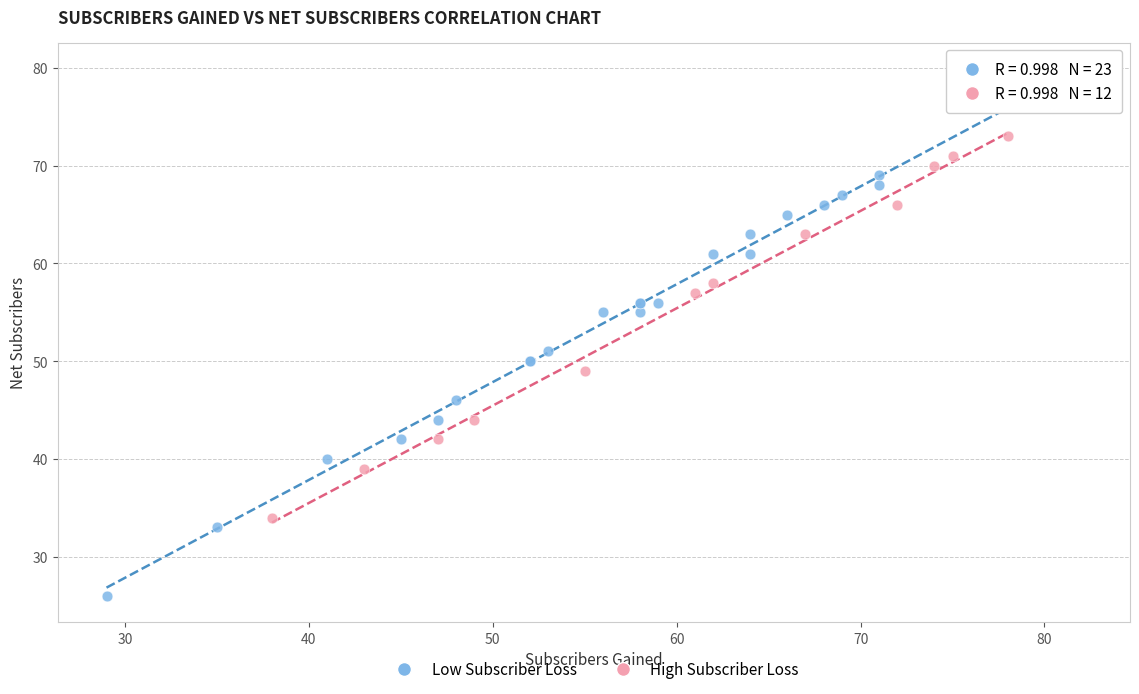

Which series has the largest Y range (max minus min)?

Low Subscriber Loss